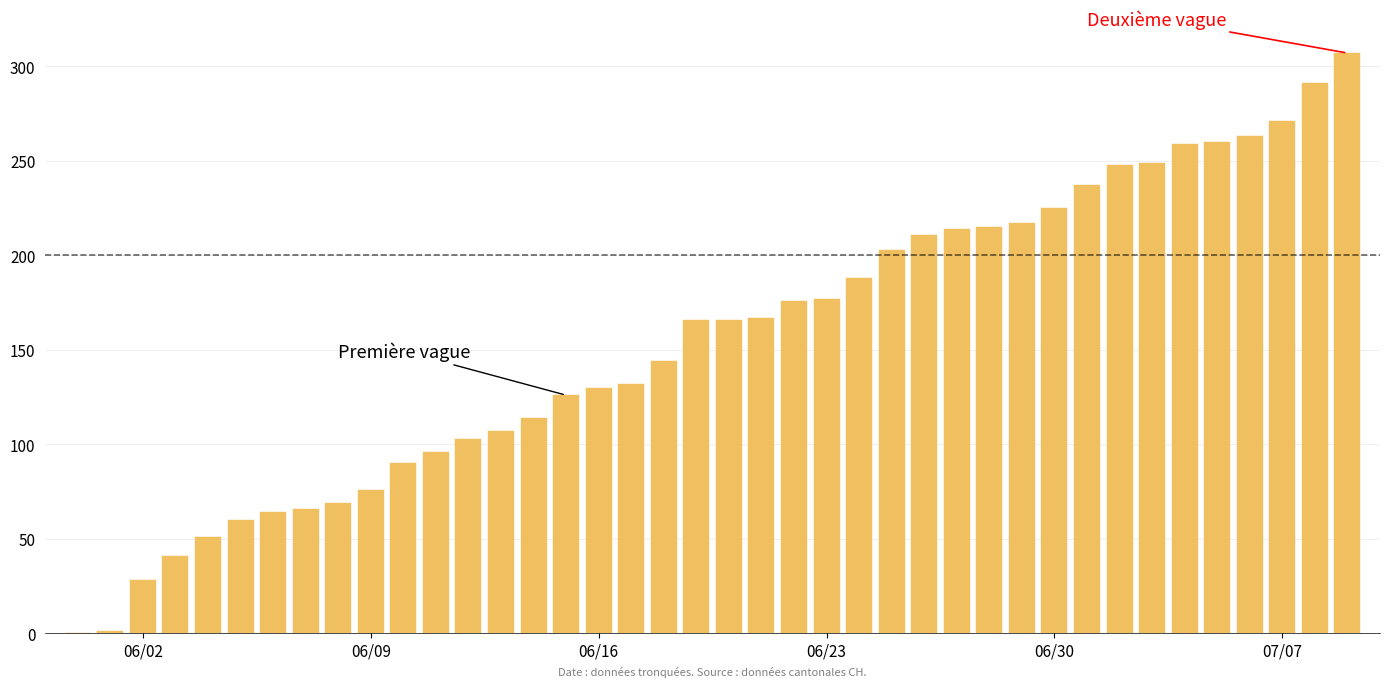

Are the bars horizontal?

No